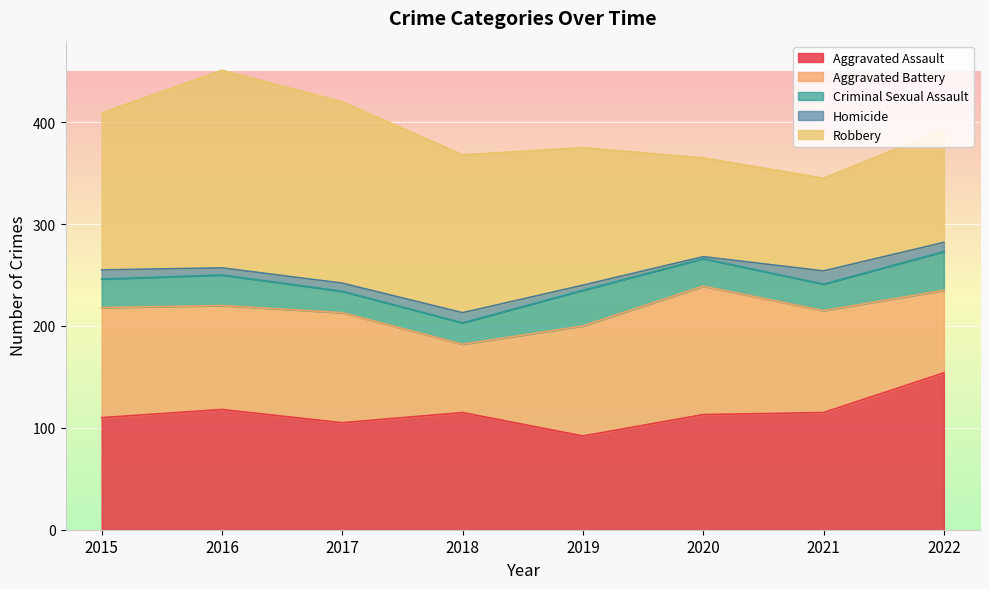

What is the smallest value displayed?

2